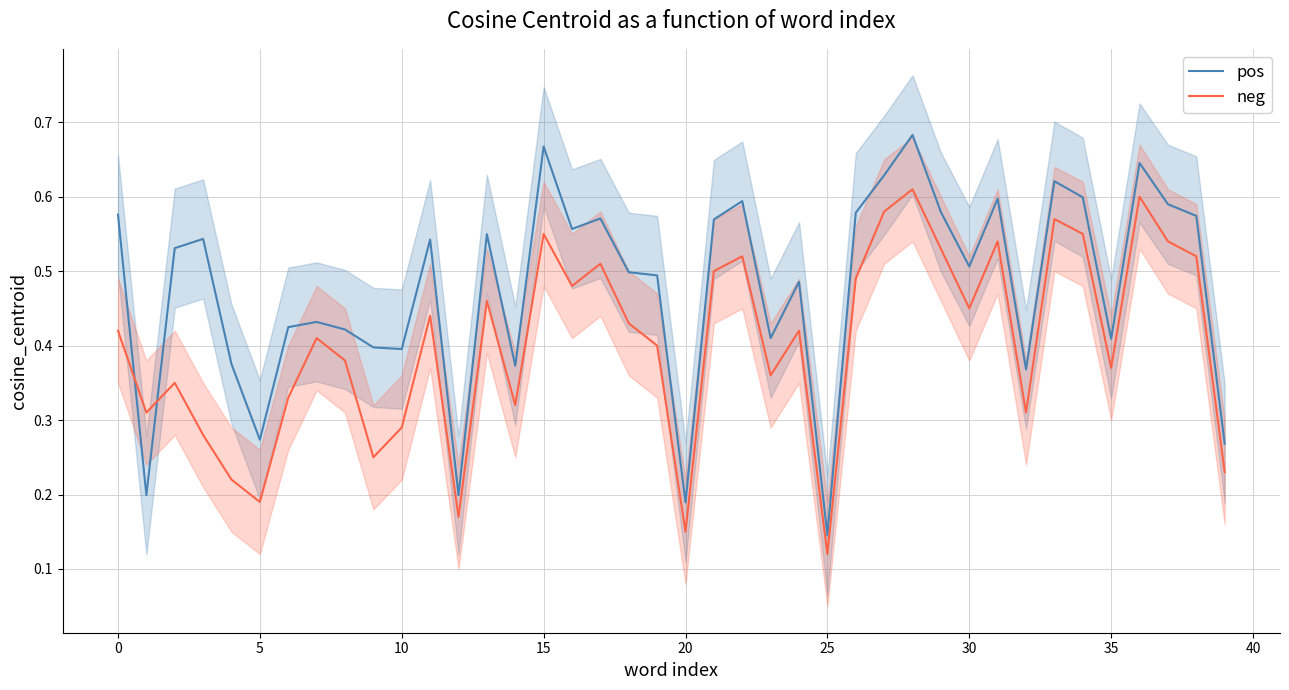

True or false: pos and neg cross at least once.

True